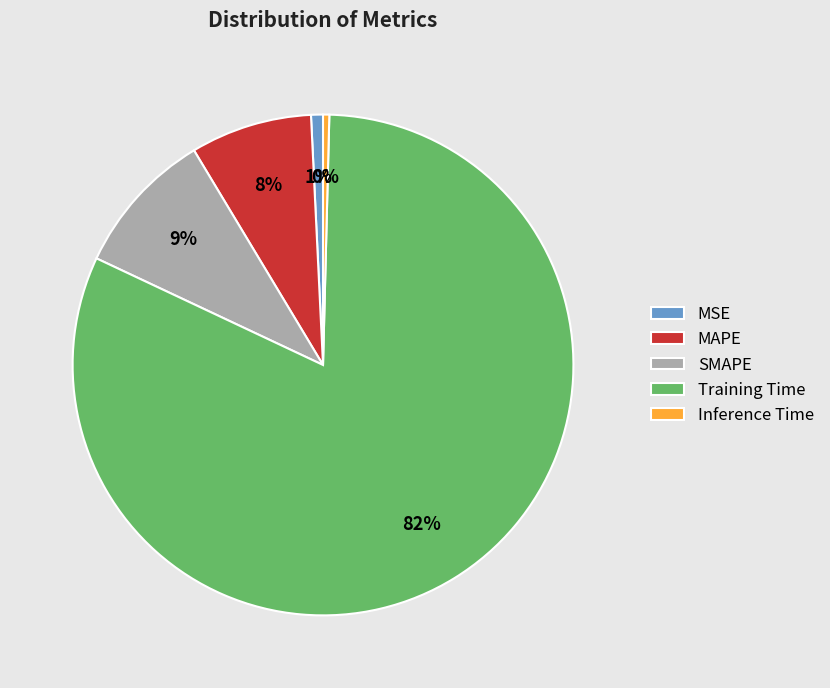

To the nearest percent, what percentage of the pie is SMAPE?

9%